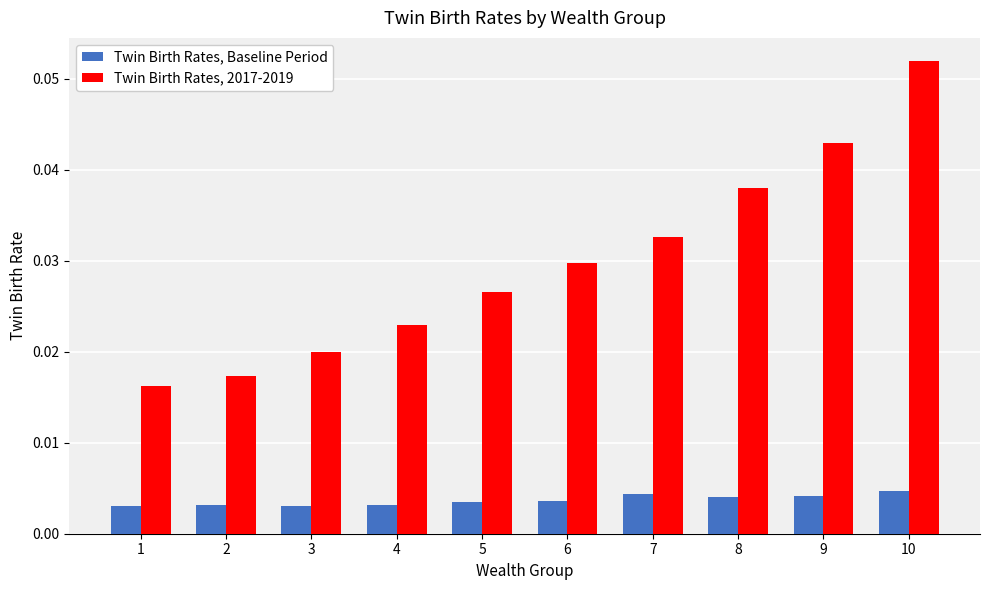

Is the value of Twin Birth Rates, 2017-2019 at 4 greater than the value of Twin Birth Rates, Baseline Period at 1?

Yes